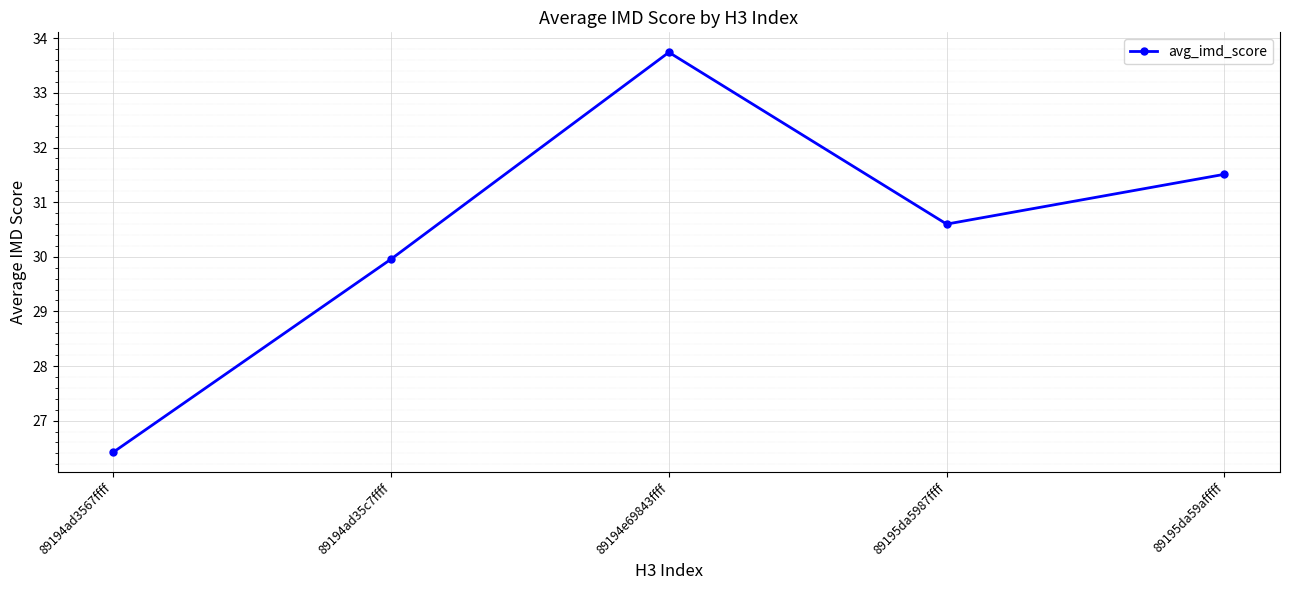

What is the label of the 1st point from the left?

89194ad3567ffff